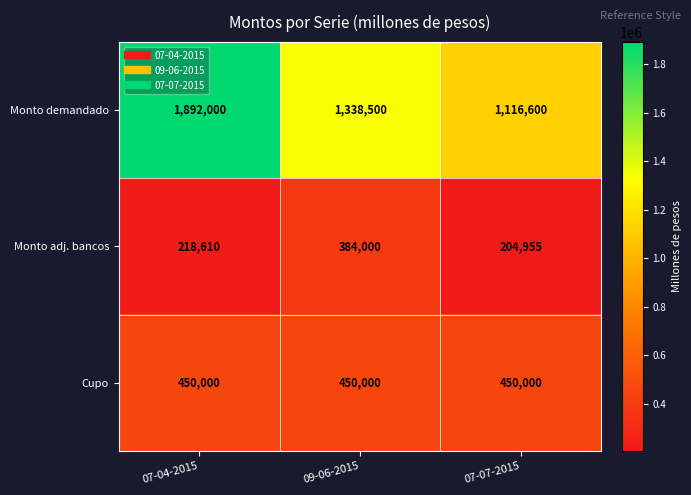

Reading left to right, transcribe all the data shown in this chart.

Monto demandado: 1892000	1338500	1116600
Monto adj. bancos: 218610	384000	204955
Cupo: 450000	450000	450000